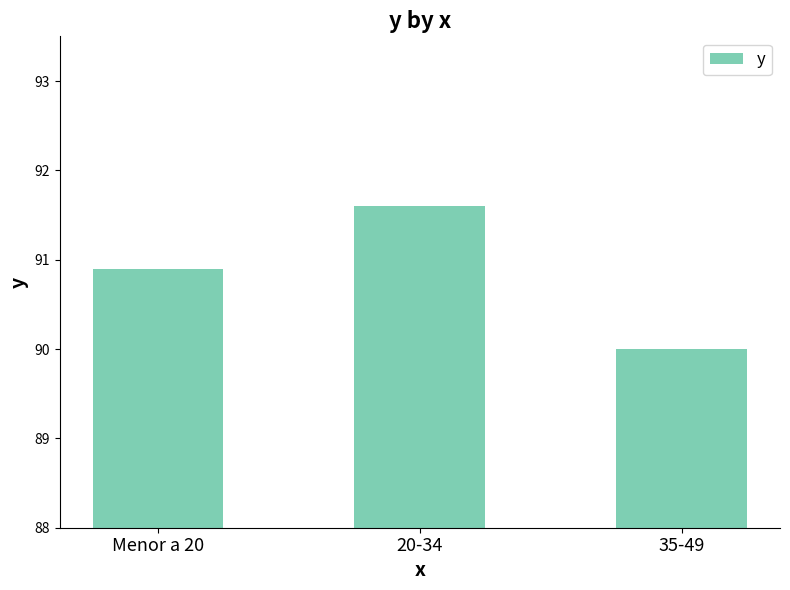

What is the label of the 3rd bar from the right?

Menor a 20